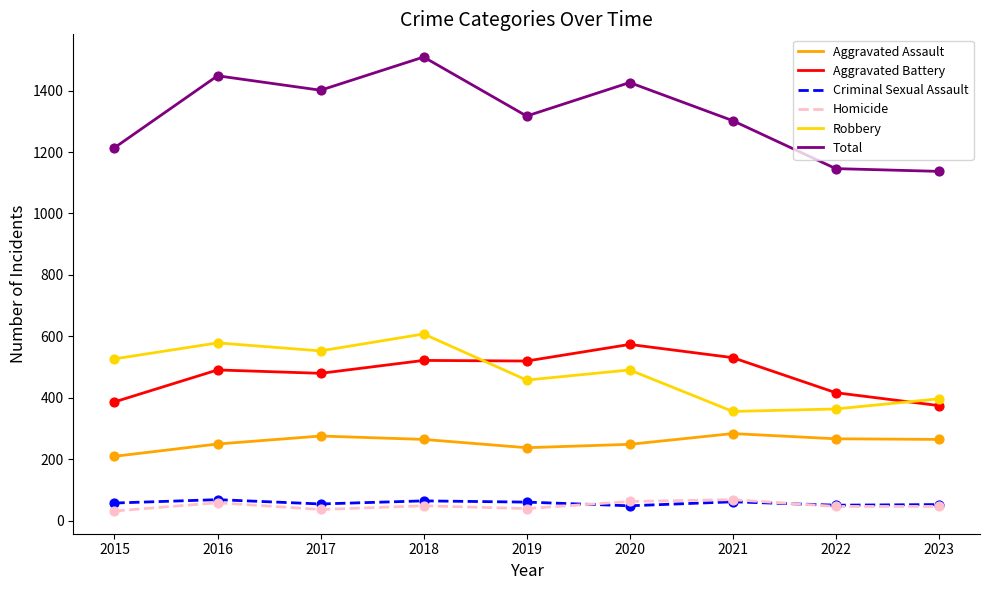

At how many categories does at least one series exceed 743?

9